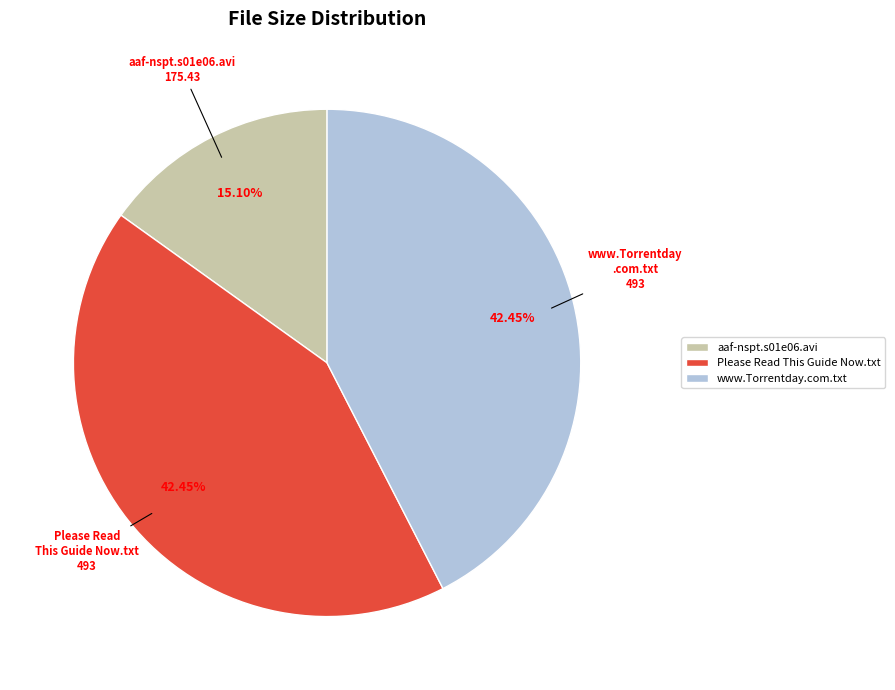

The Please Read This Guide Now.txt slice represents 42% of the pie. True or false?

True